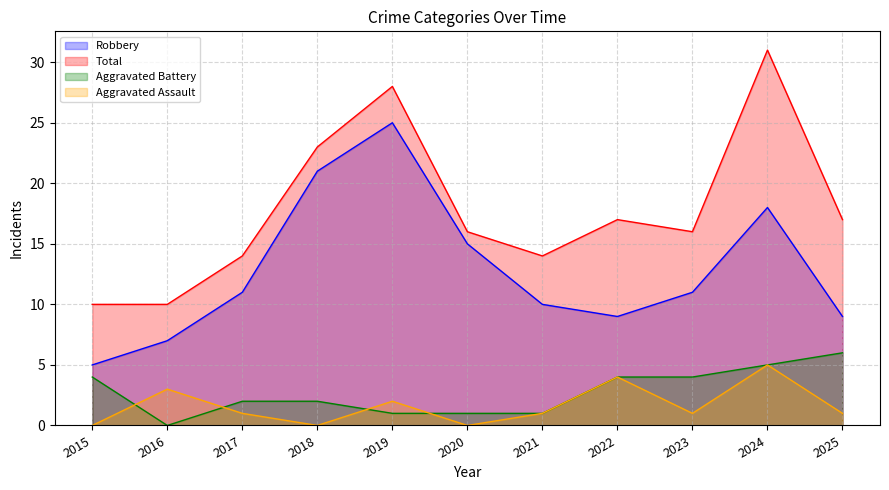

Does the chart display data point markers on the line(s)?

No